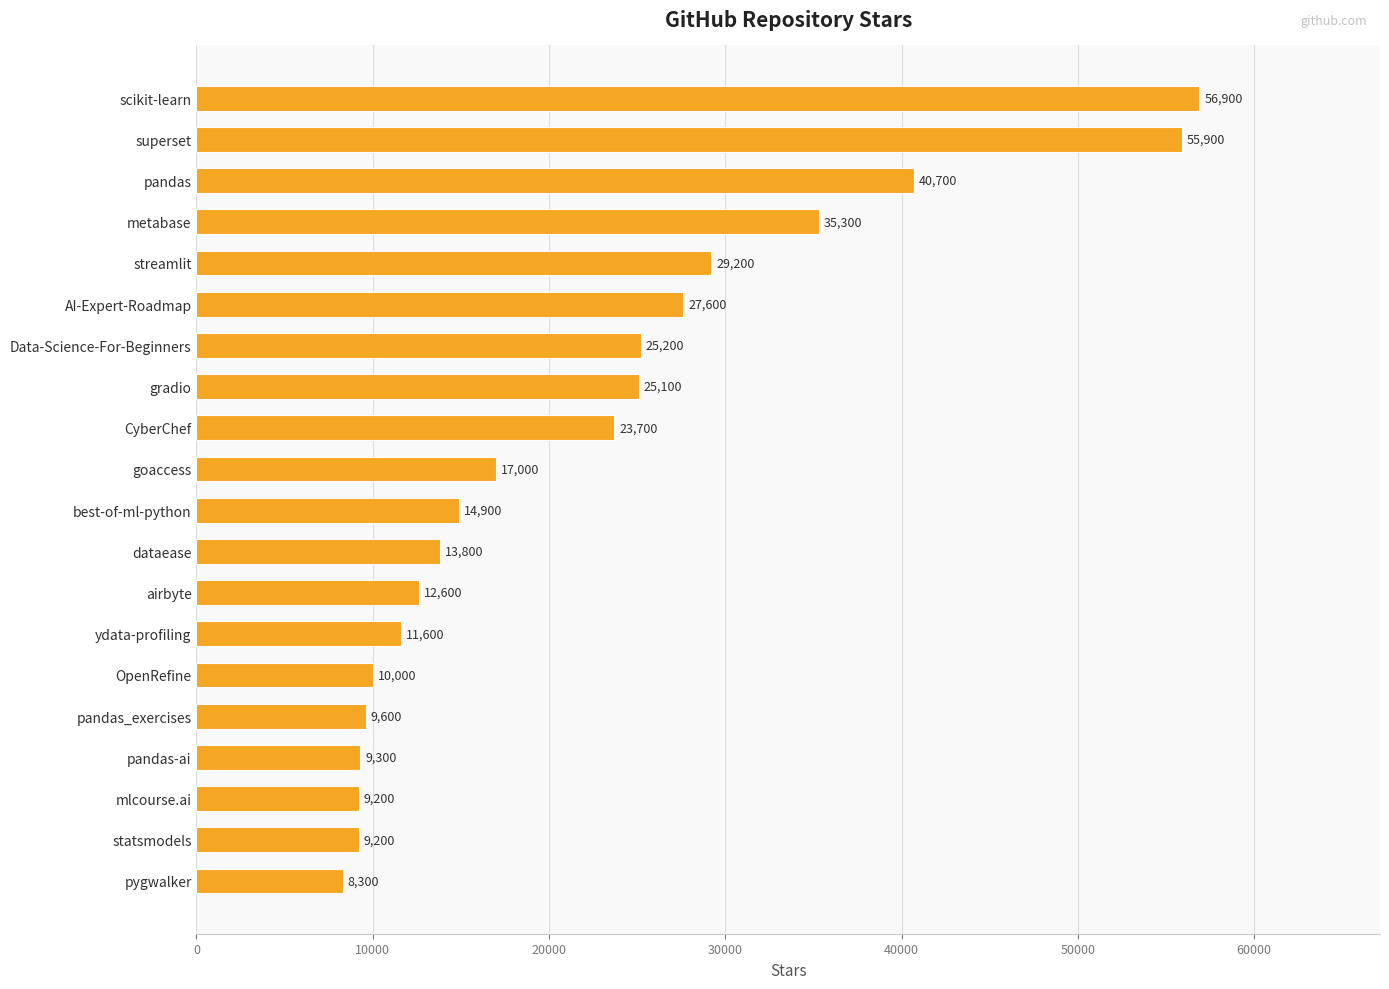

Does the chart contain any negative values?

No